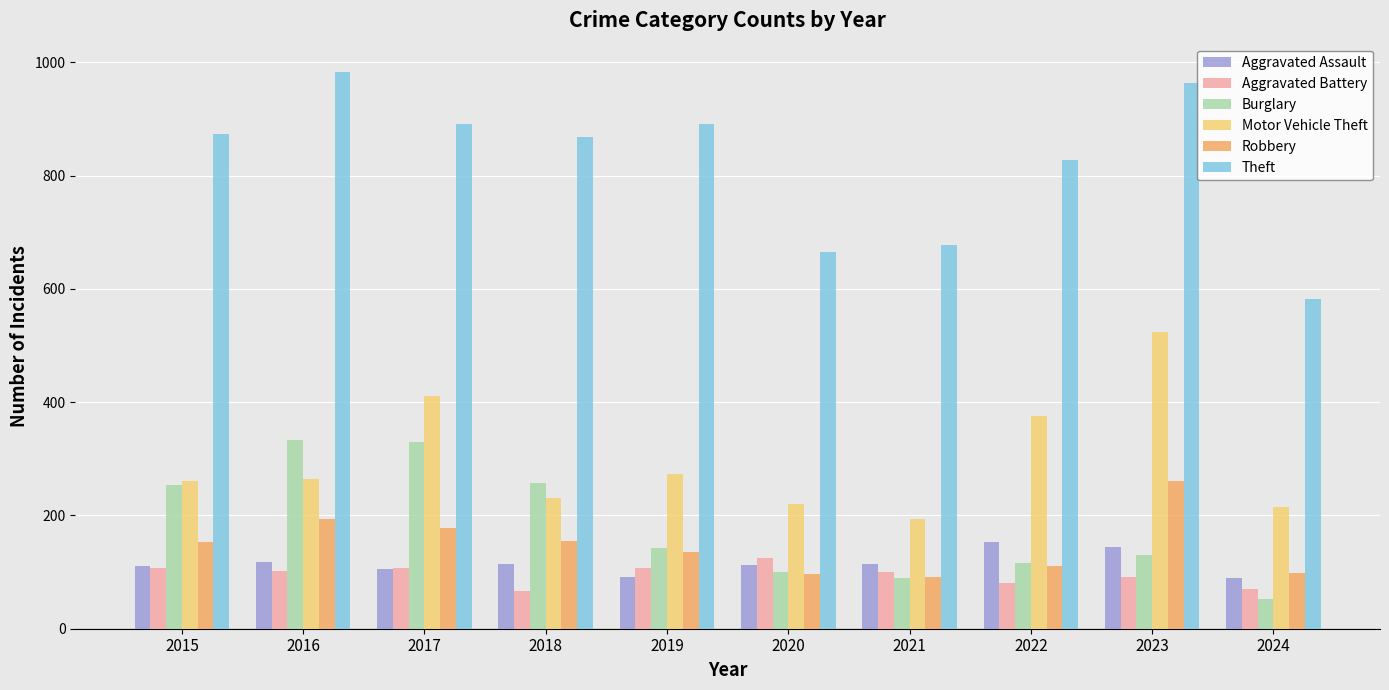

Which series changed the most between 2020 and 2022?

Theft